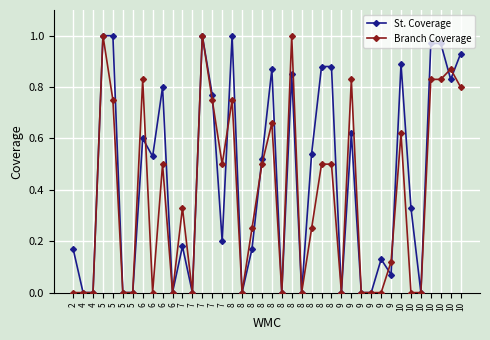

What are all the series names shown in the legend?

St. Coverage, Branch Coverage